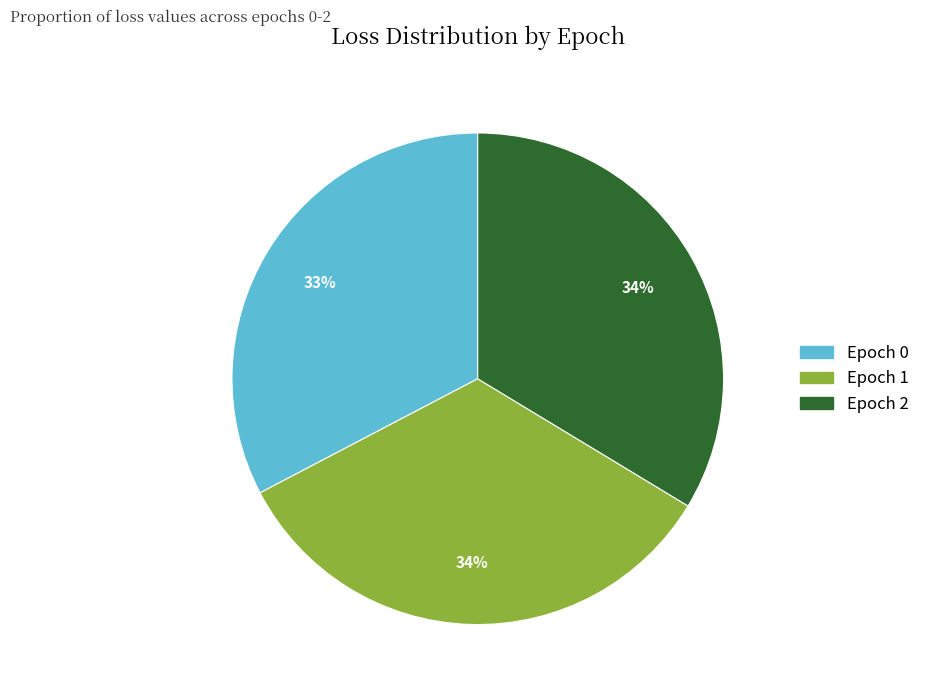

To the nearest percent, what is the average slice percentage?

33%